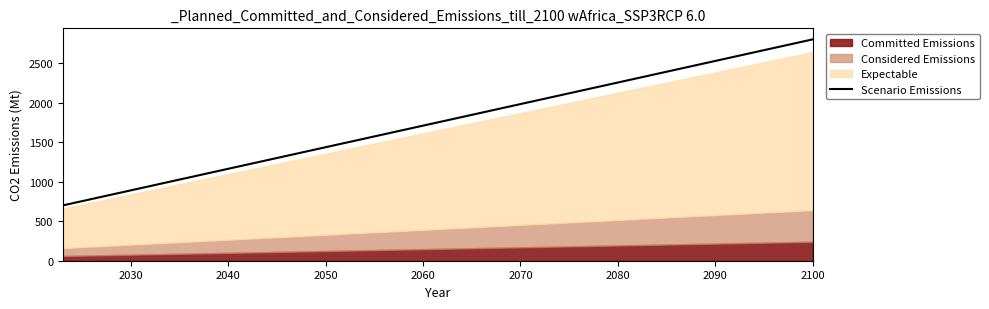

What is the difference between the maximum and minimum values?

2100.0